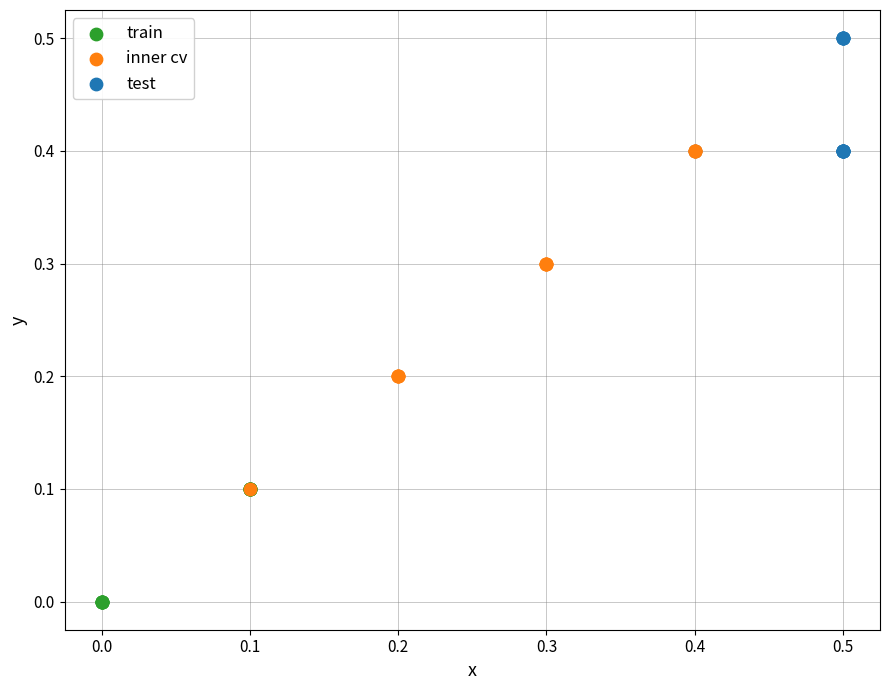

Which series contains the lowest Y value?

train